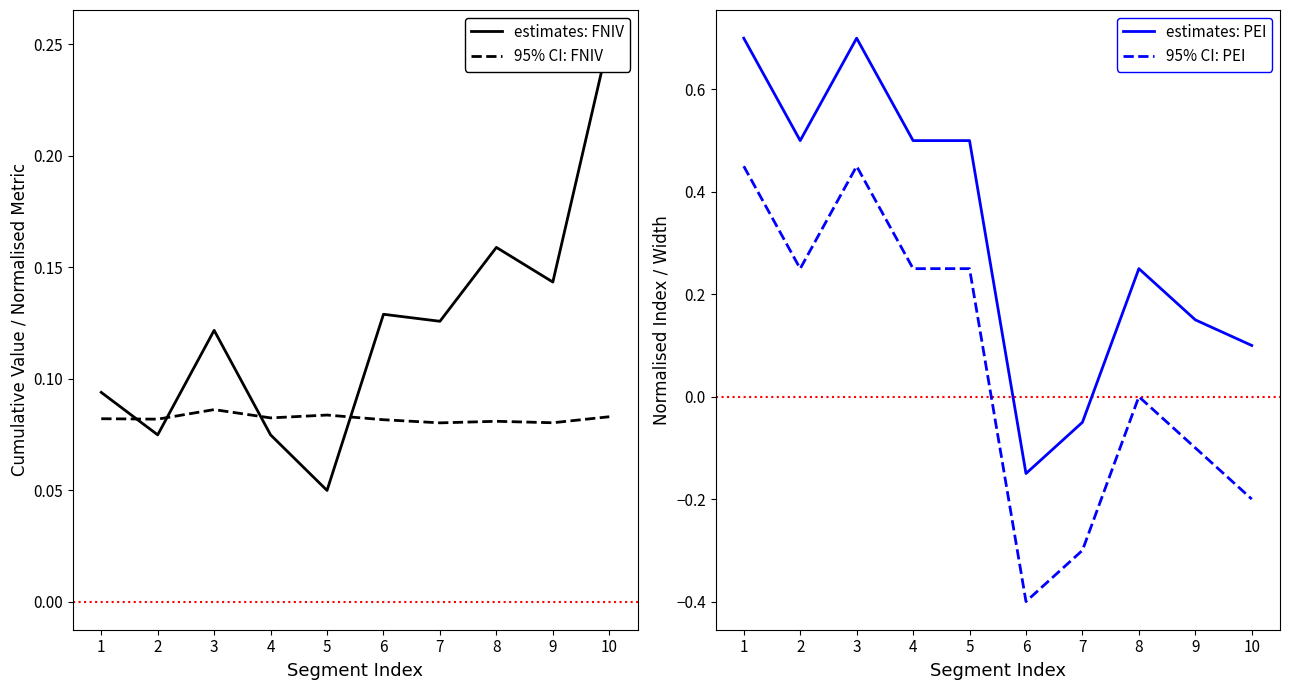

At which category does 95% CI: FNIV reach its first local valley?

2